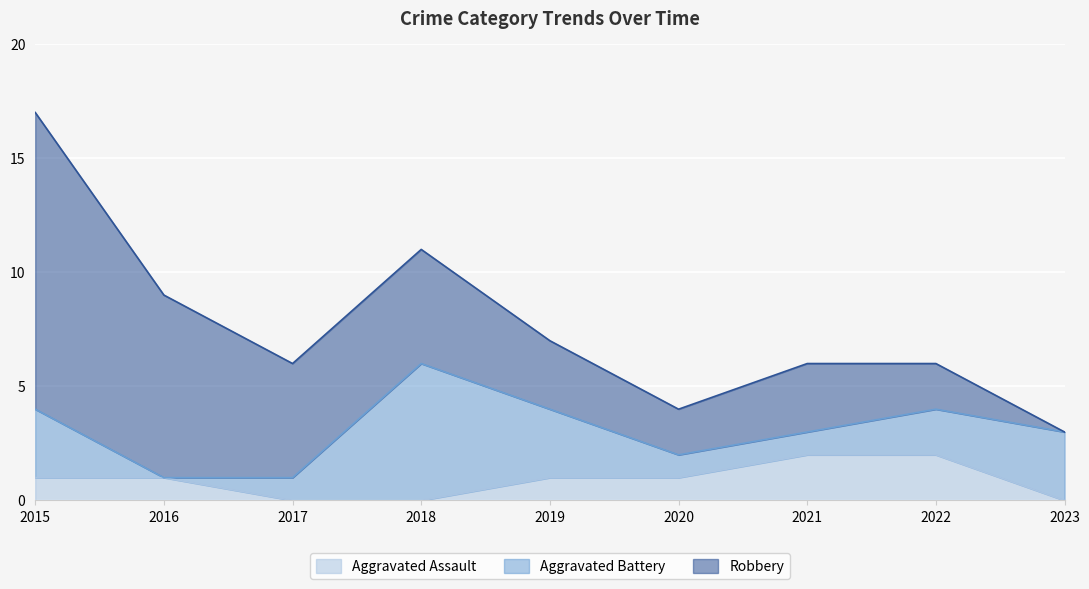

Does the chart display data point markers on the line(s)?

No